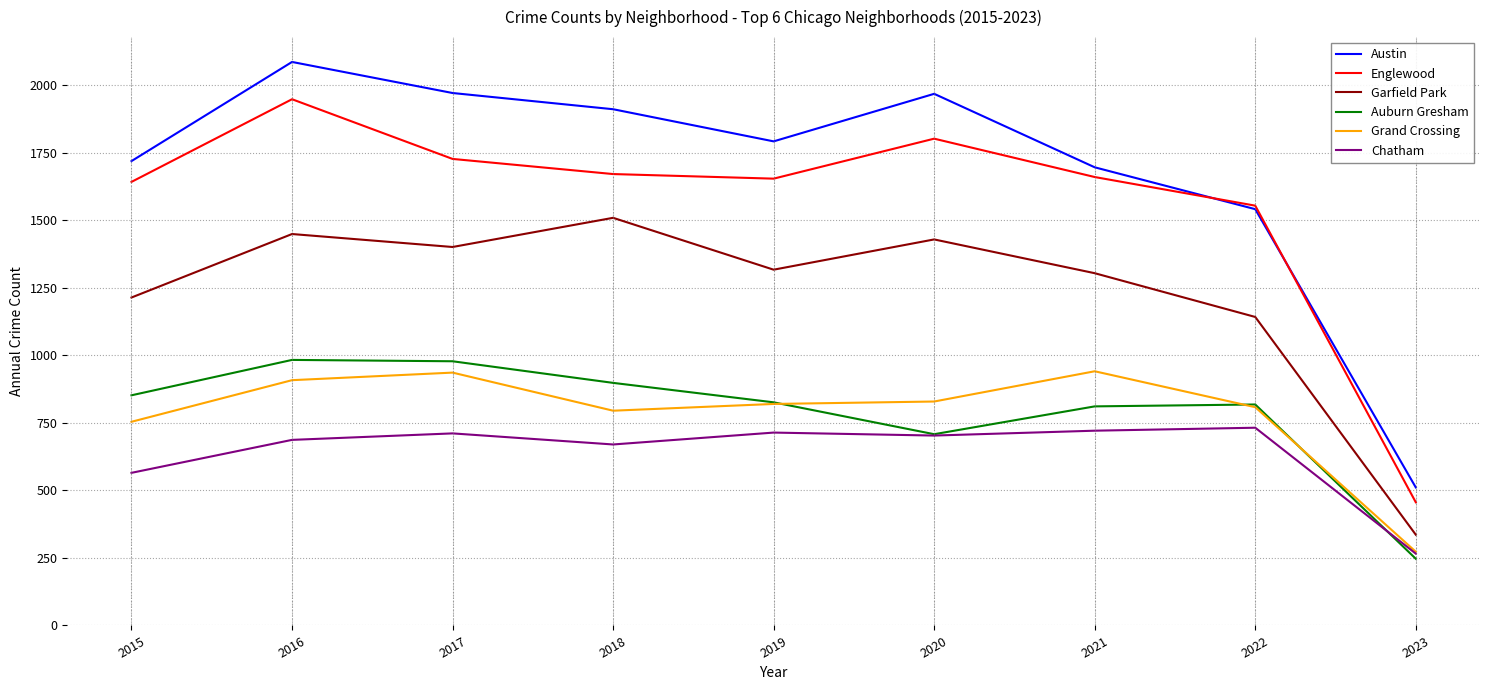

At how many categories does at least one series exceed 1641?

7